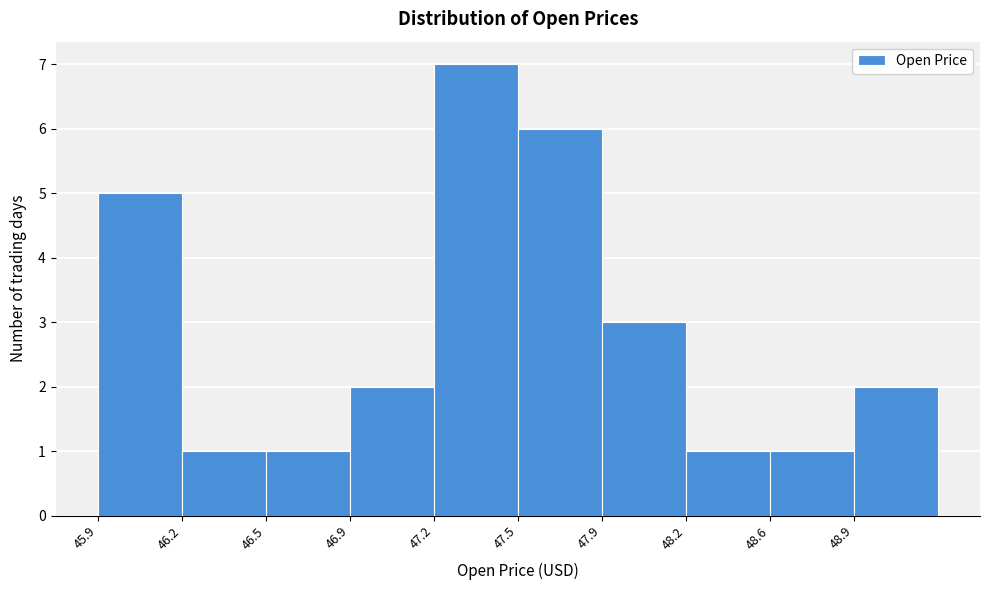

Reading right to left, transcribe all the data shown in this chart.

2	1	1	3	6	7	2	1	1	5